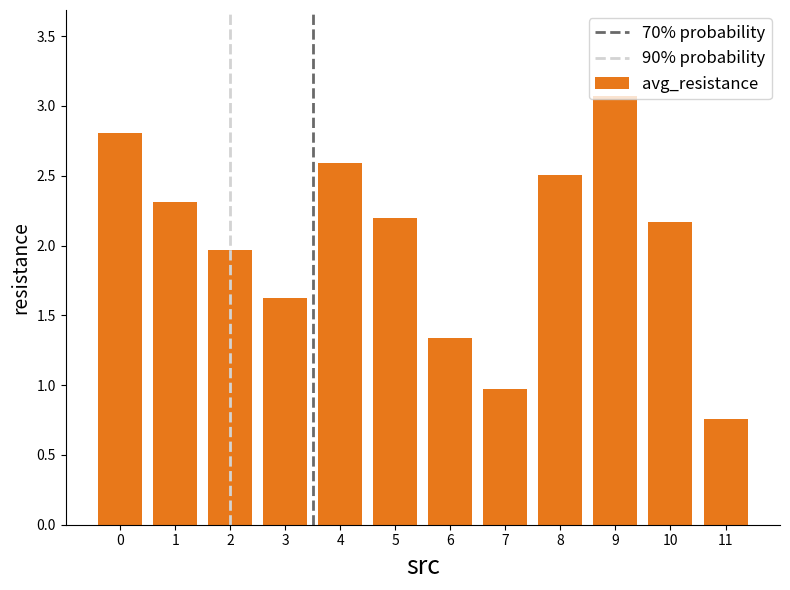

How many bars are there in total?

12